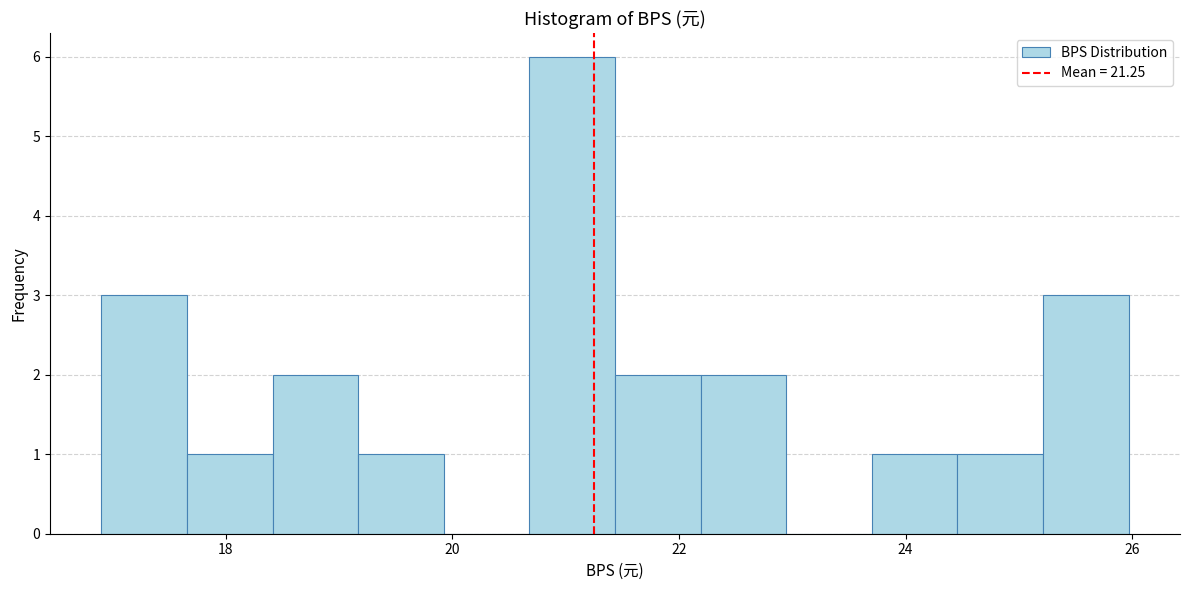

Read against the x-axis, roughly where is the centre of the tallest bar?

21.0